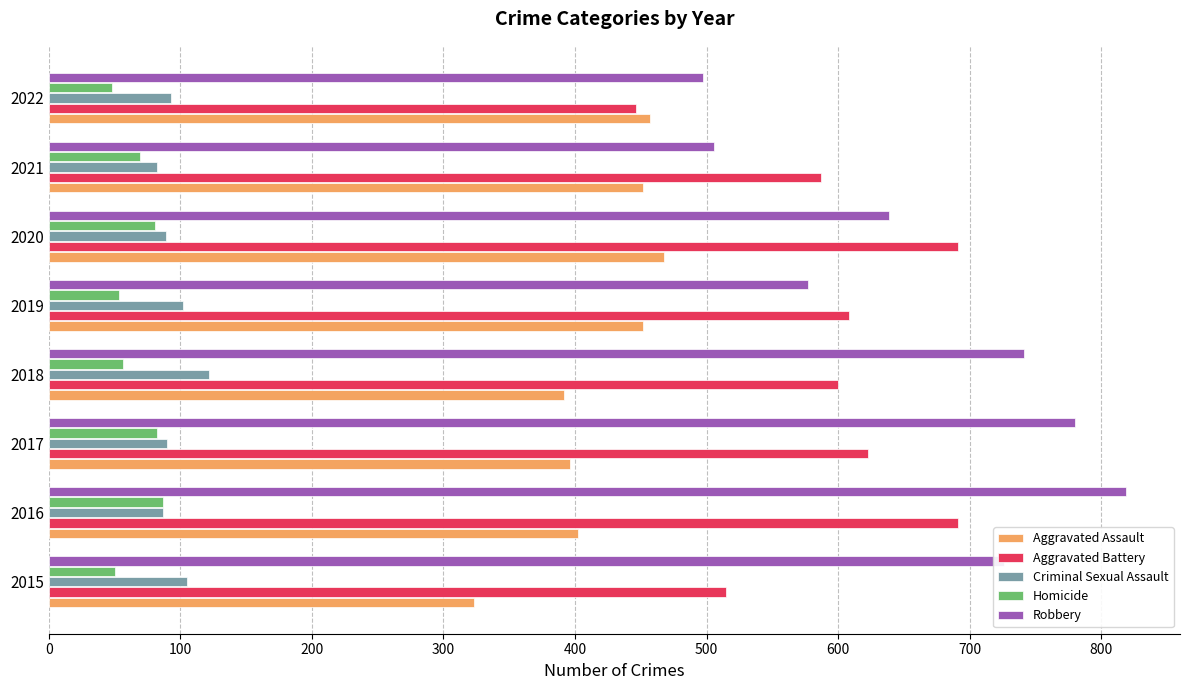

Is the value of Homicide at 2017 greater than the value of Robbery at 2022?

No